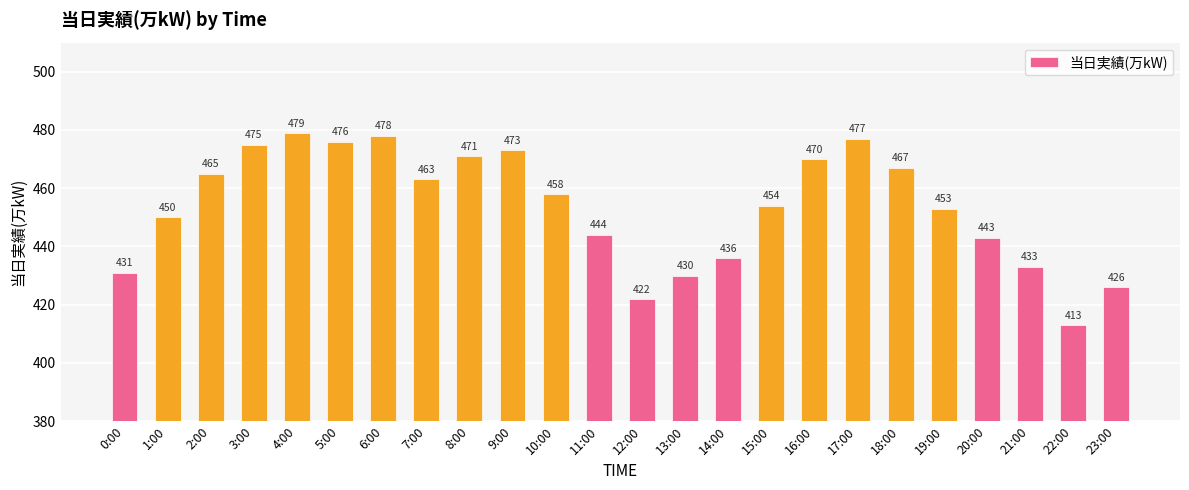

Count the number of categories in the chart.

24